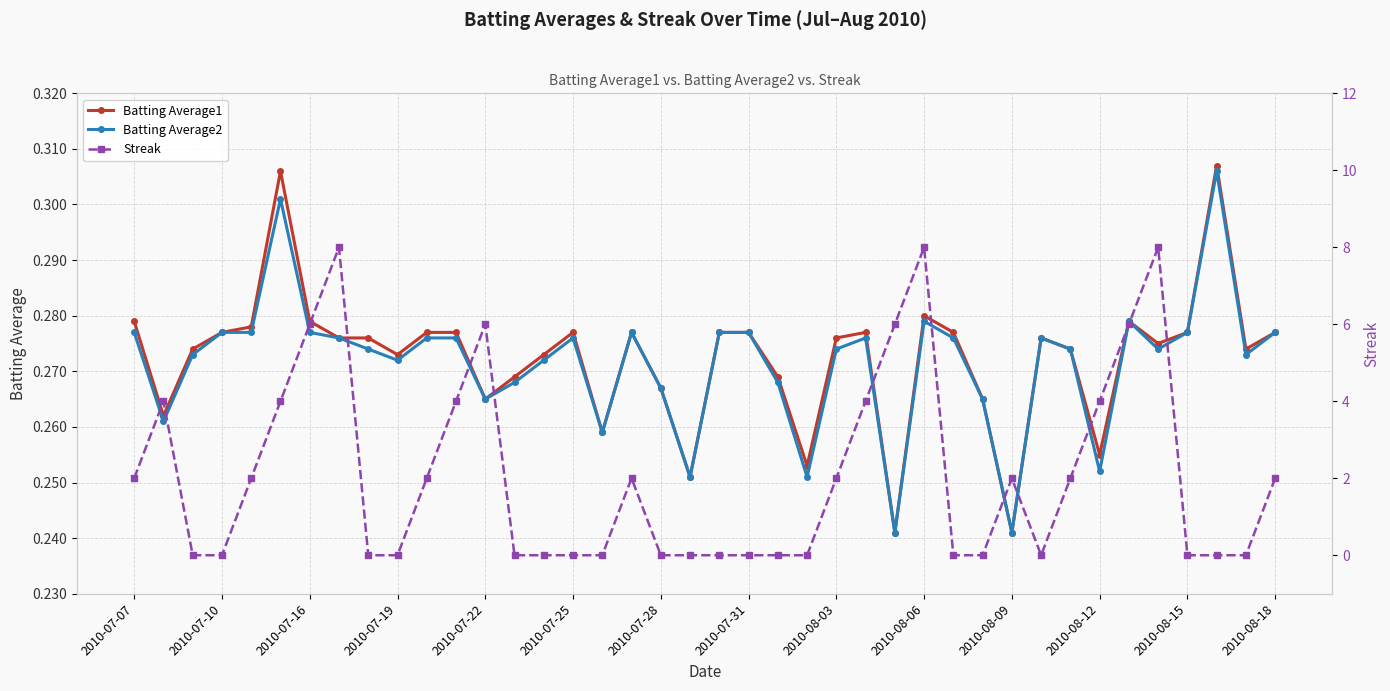

Which series ends up on top after the final intersection of Streak and Batting Average2?

Streak